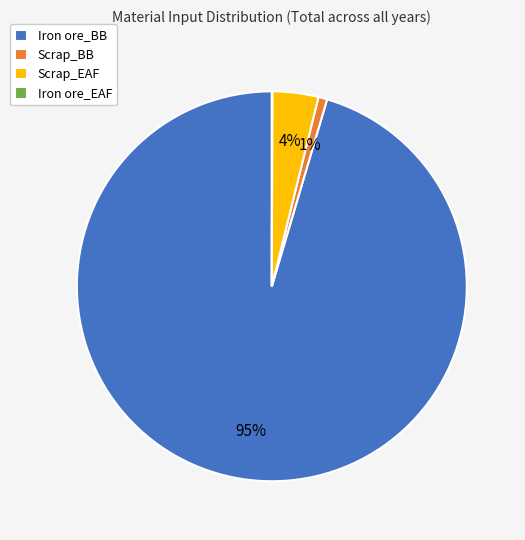

Which category has the biggest portion of the pie?

Iron ore_BB